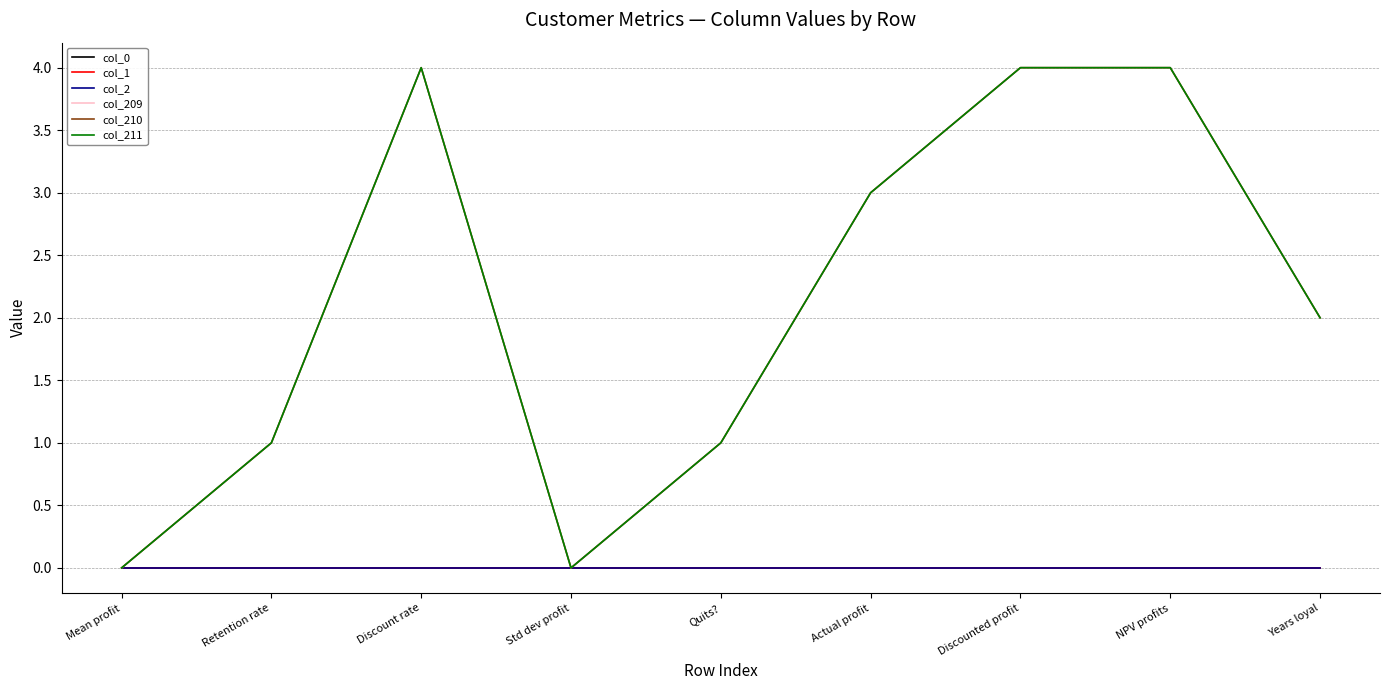

Does the chart display data point markers on the line(s)?

No